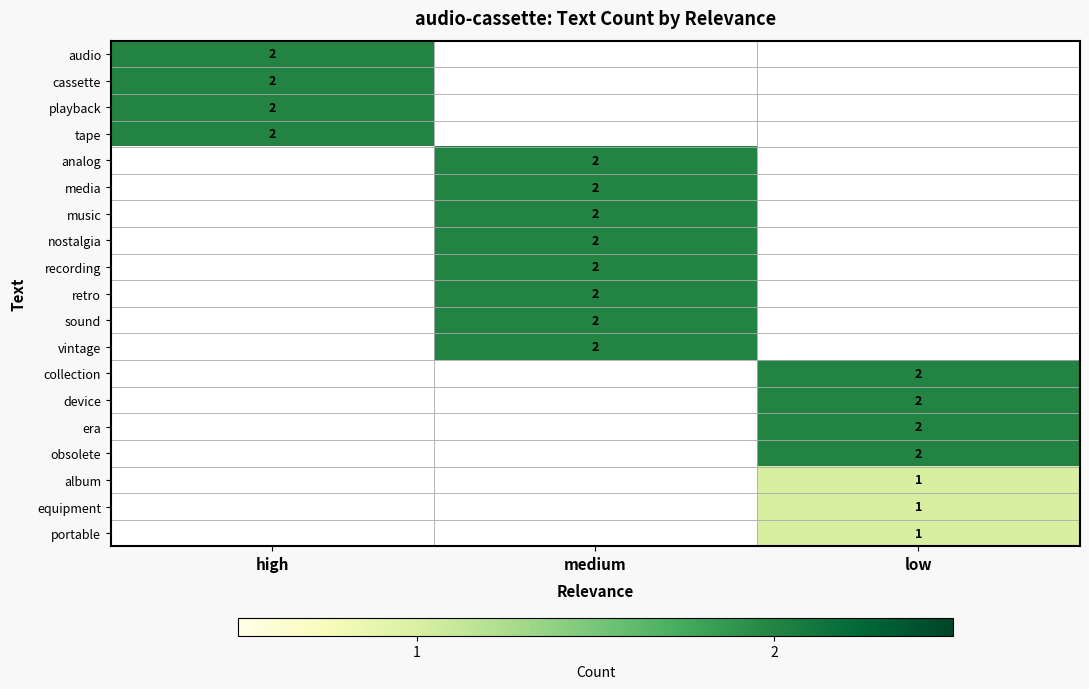

True or false: retro has a value of 1 at medium.

False